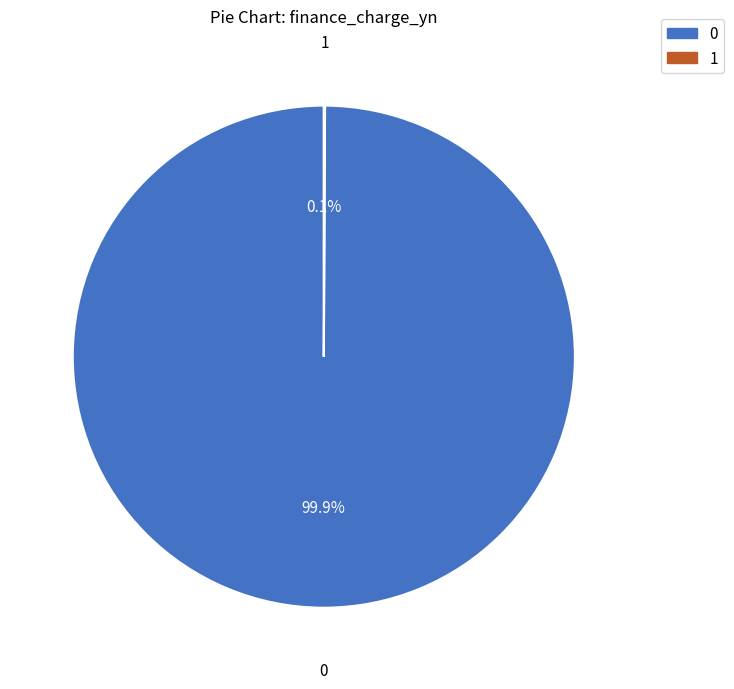

Does any single category account for the majority?

Yes